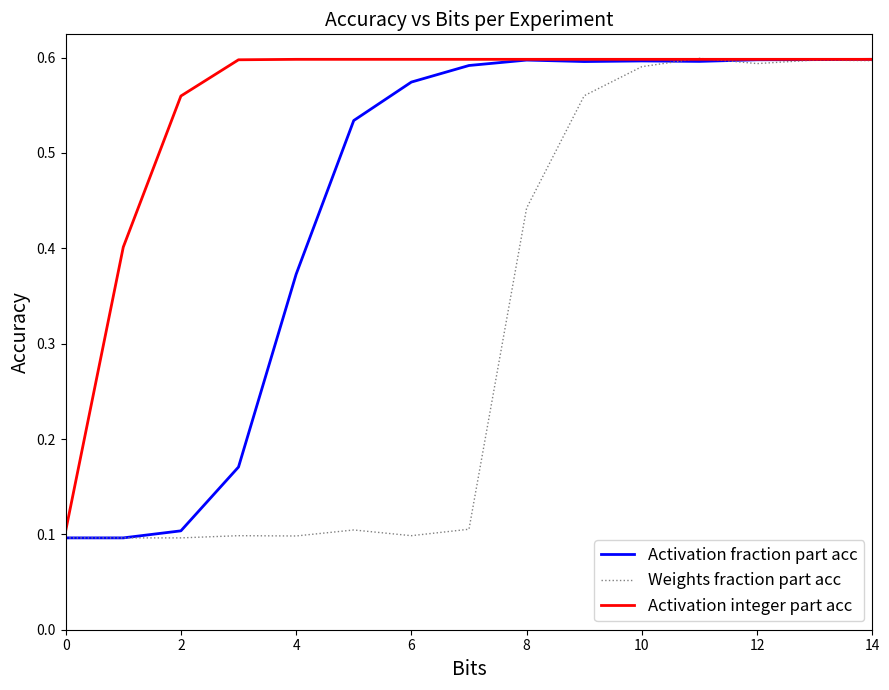

Is this an area chart (filled region under the line)?

No